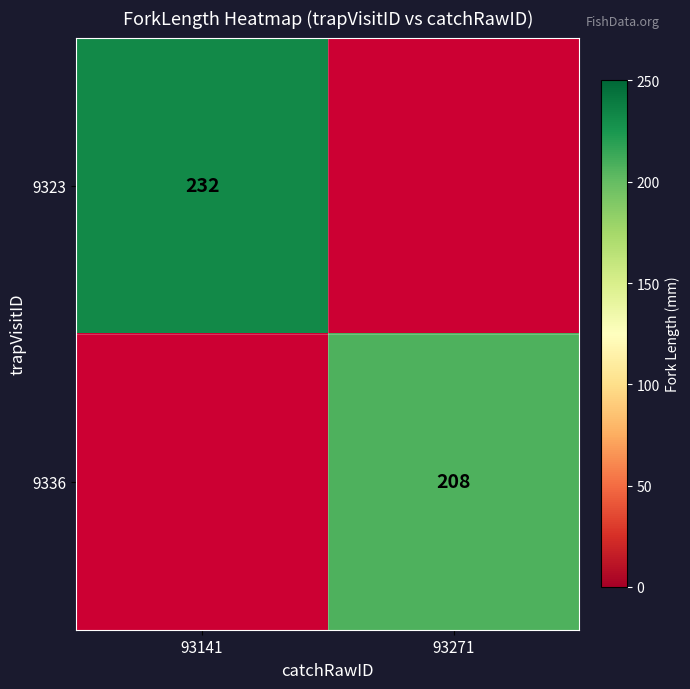

At which category does the chart reach its peak across all series?

93141